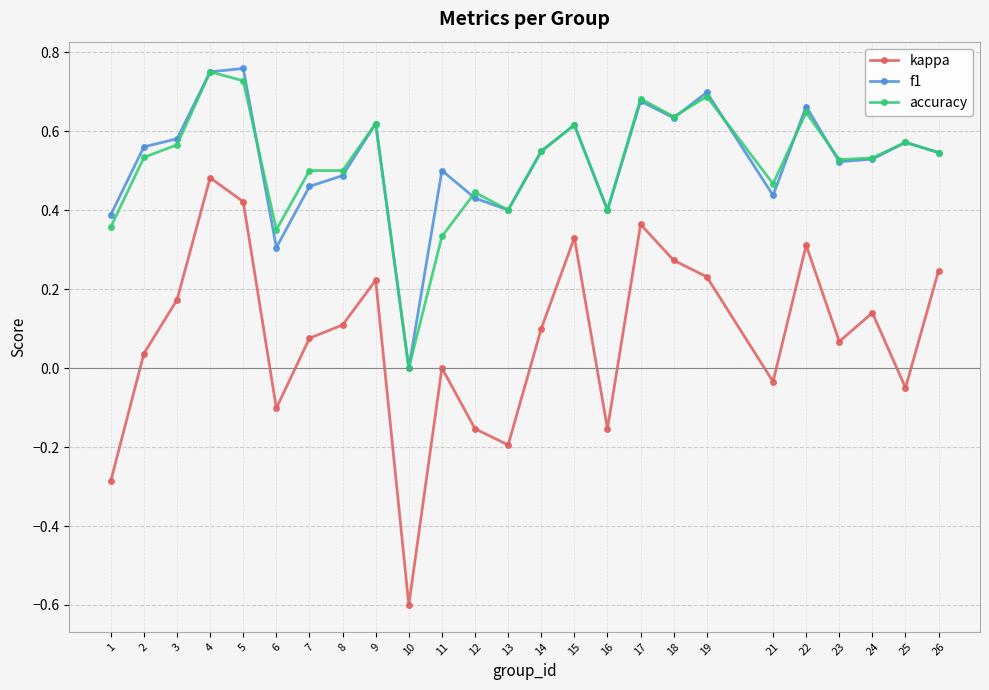

At which category is the sum across all series the highest?

4